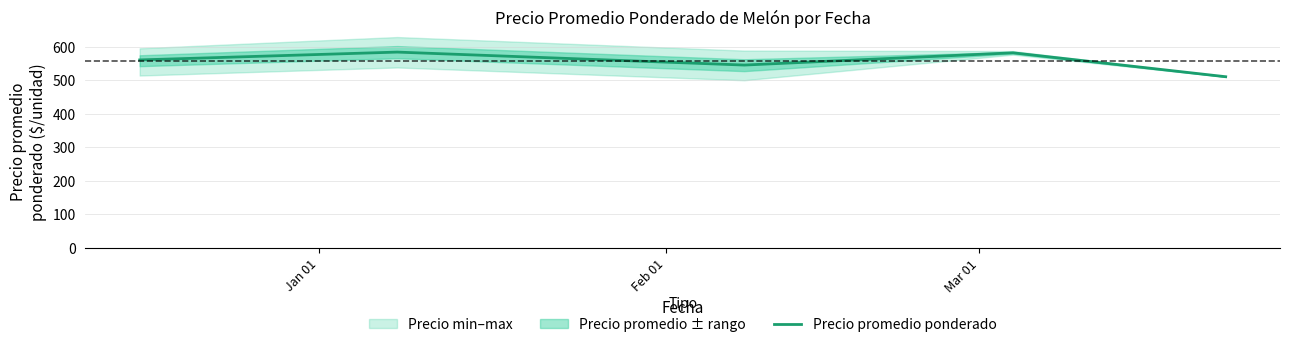

What is the ratio of the value at Jan 01 to the value at Mar 01?

1.0